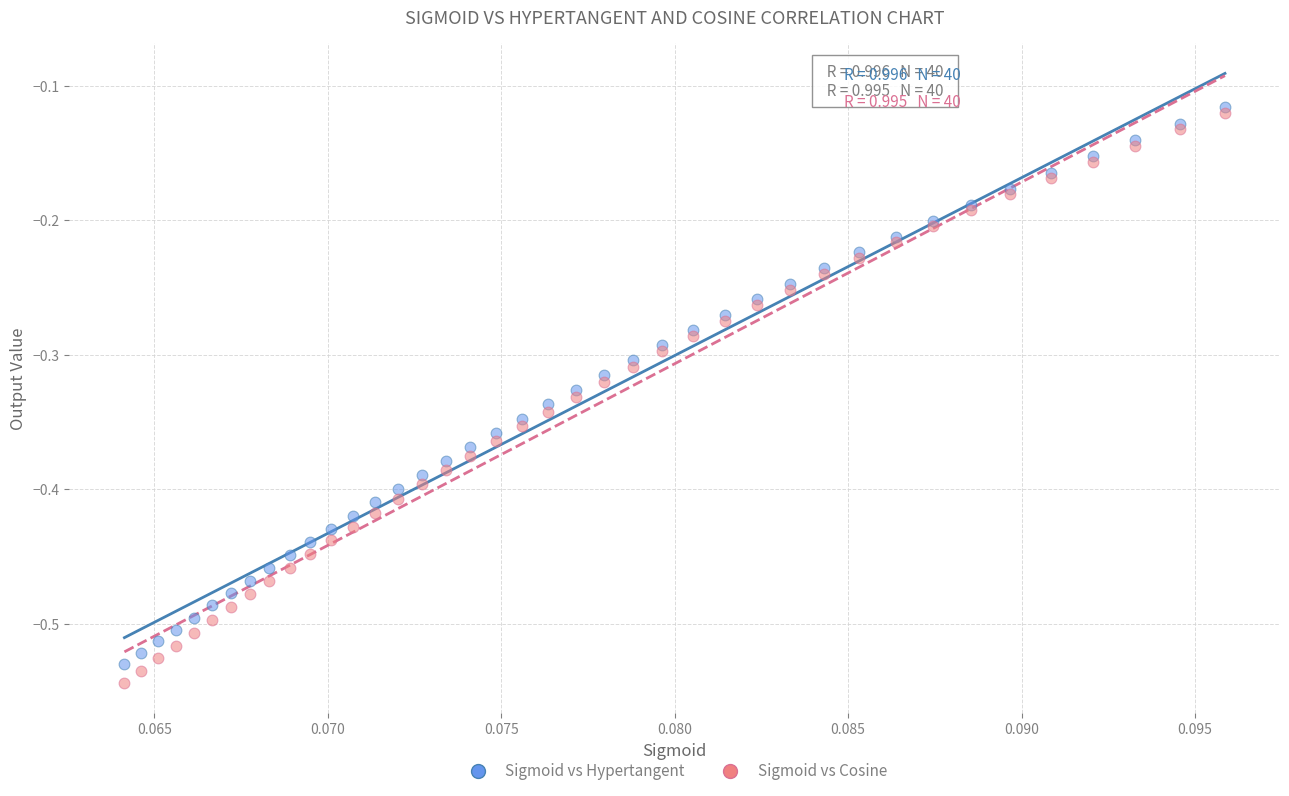

What are all the series names shown in the legend?

Sigmoid vs Hypertangent, Sigmoid vs Cosine